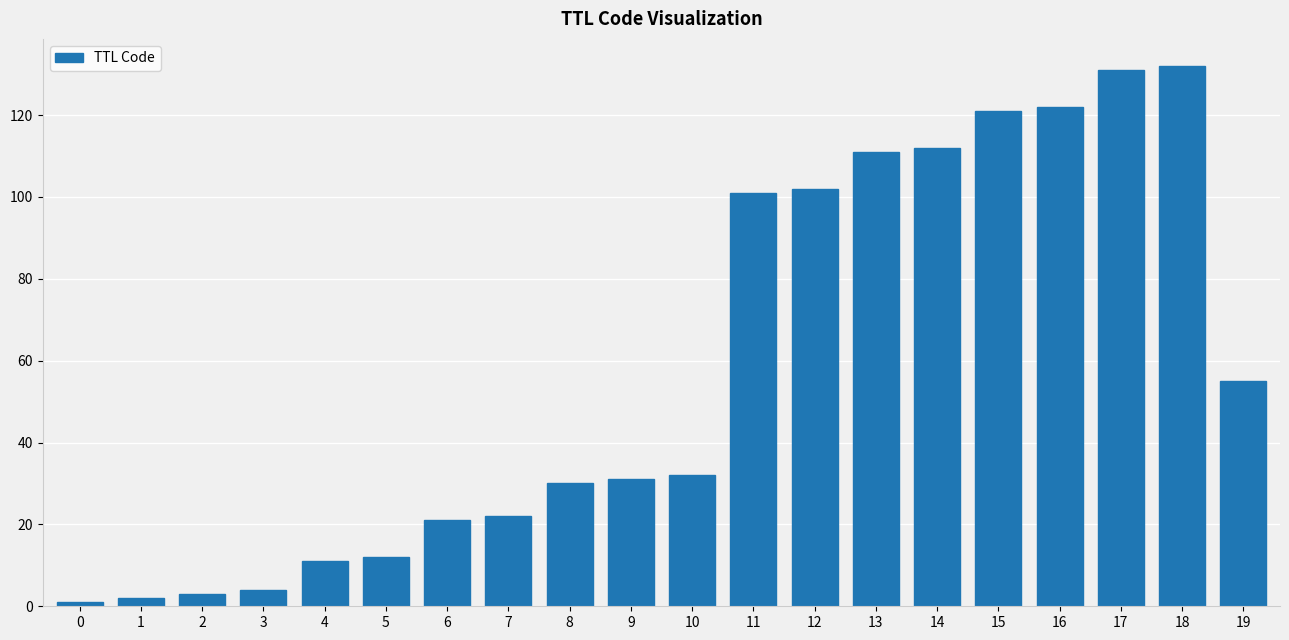

What is the maximum value shown in the chart?

132